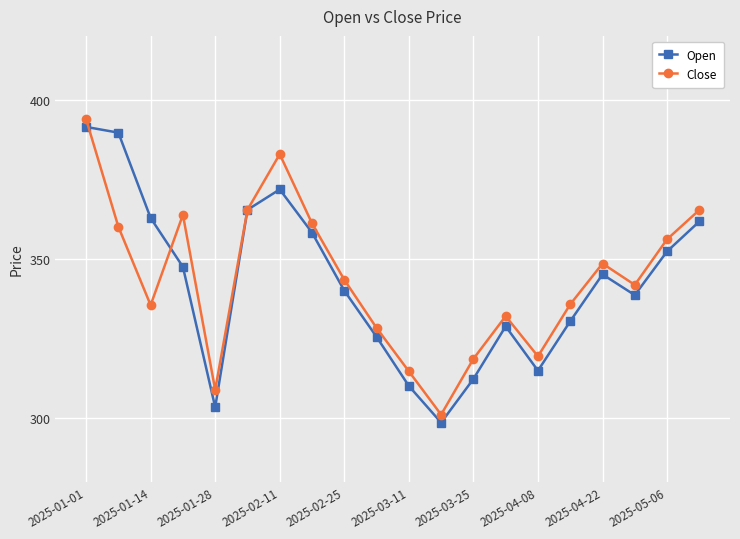

In Close, how many points are lower than both neighbors (excluding endpoints)?

5